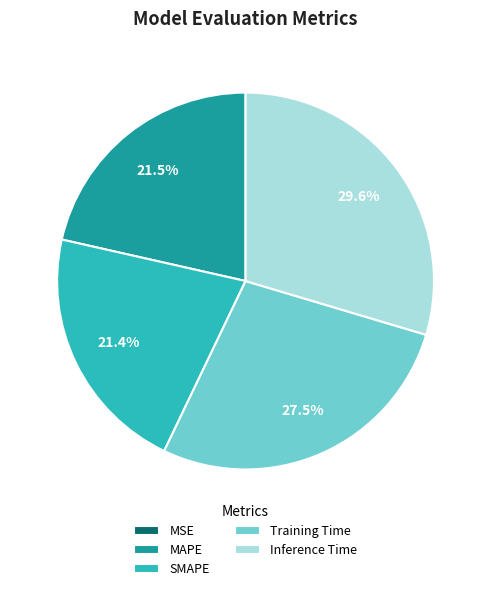

Which slice is the largest?

Inference Time